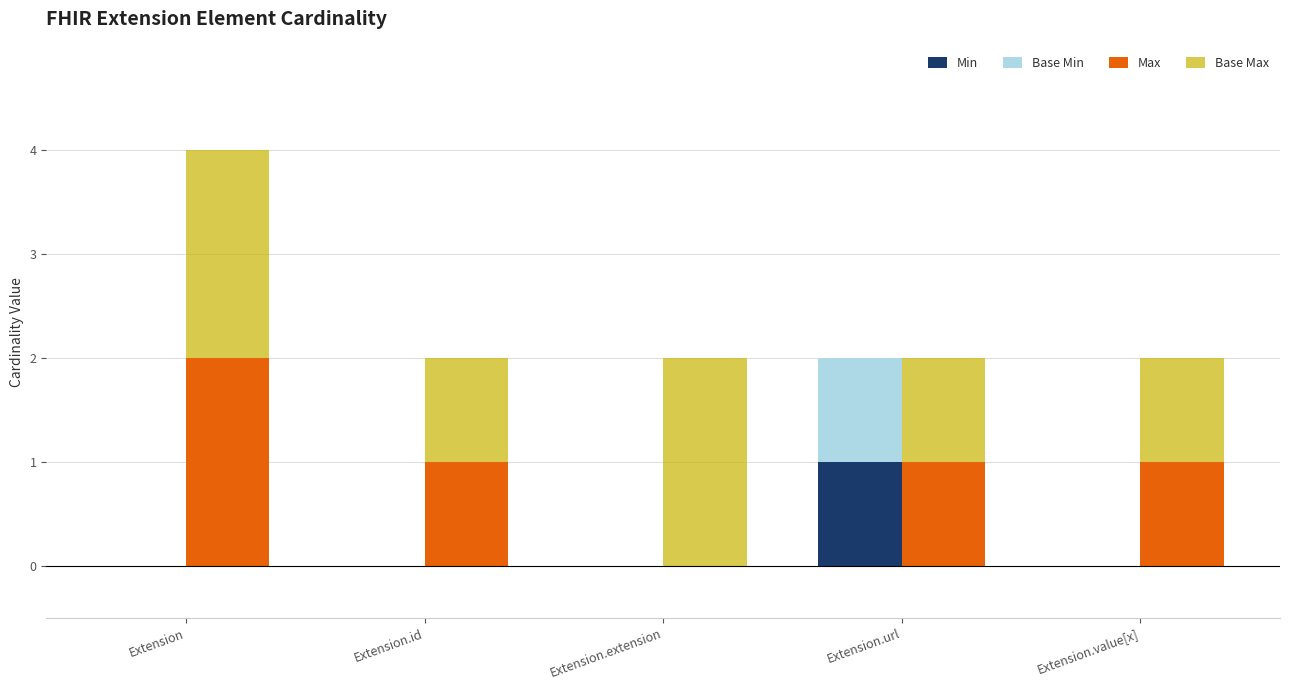

What position from the left is Extension?

1